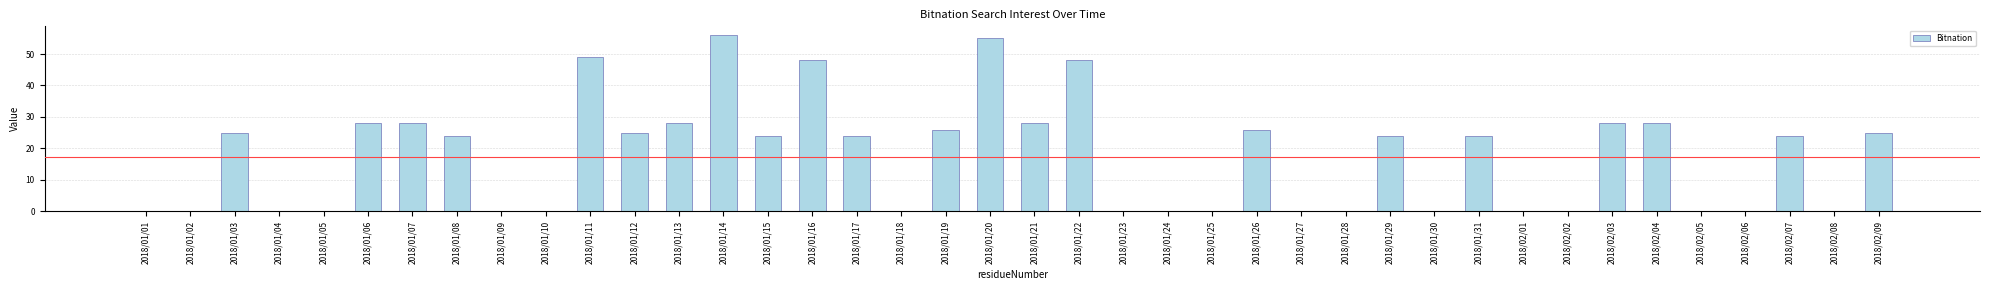

What is the sum of all values?

695